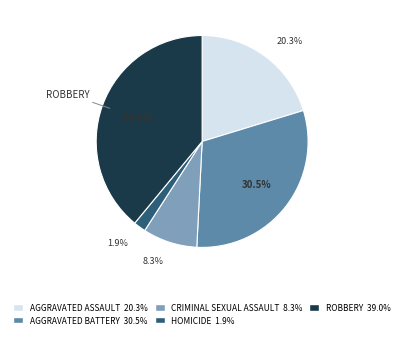

How many slices are in this pie chart?

5